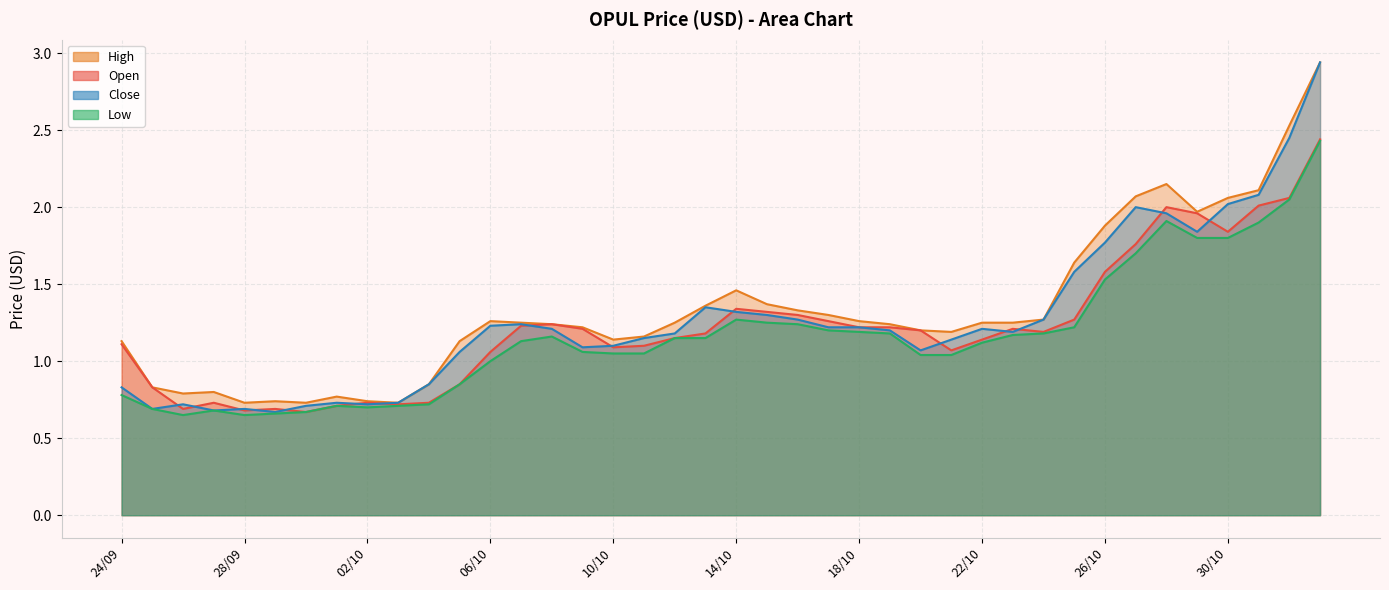

Which label corresponds to the smallest value in the chart?

26/09